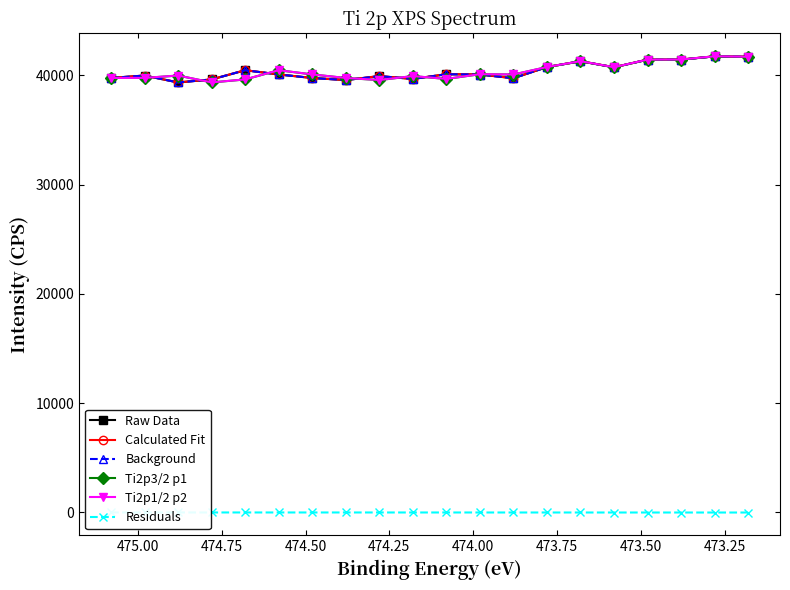

What is the sum of all Residuals values?

-152.0